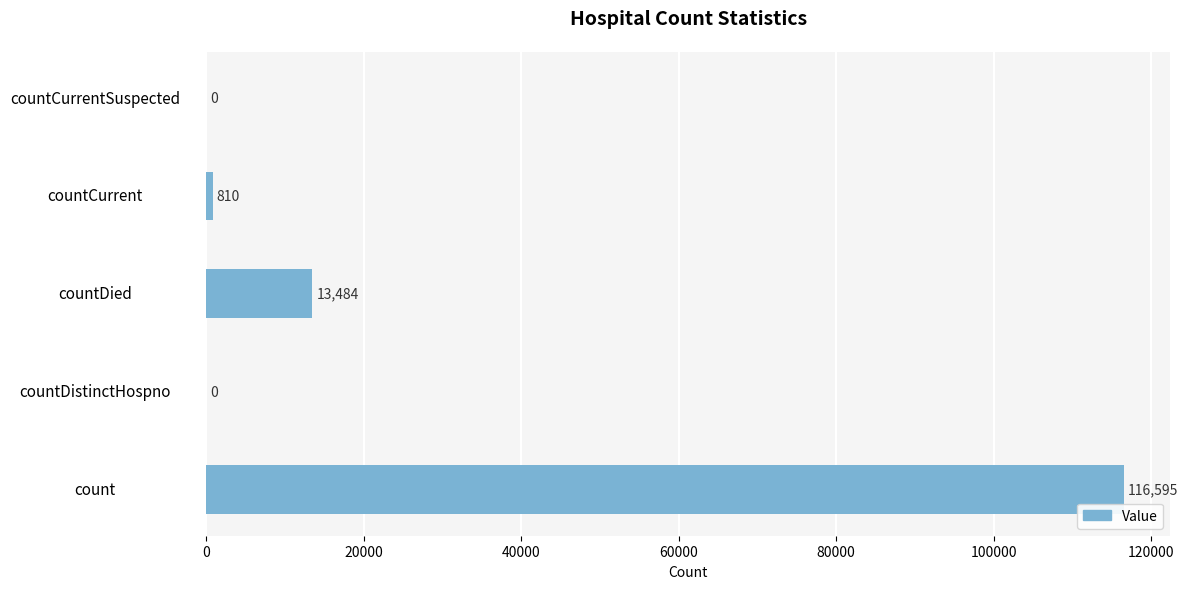

What is the maximum value shown in the chart?

116595